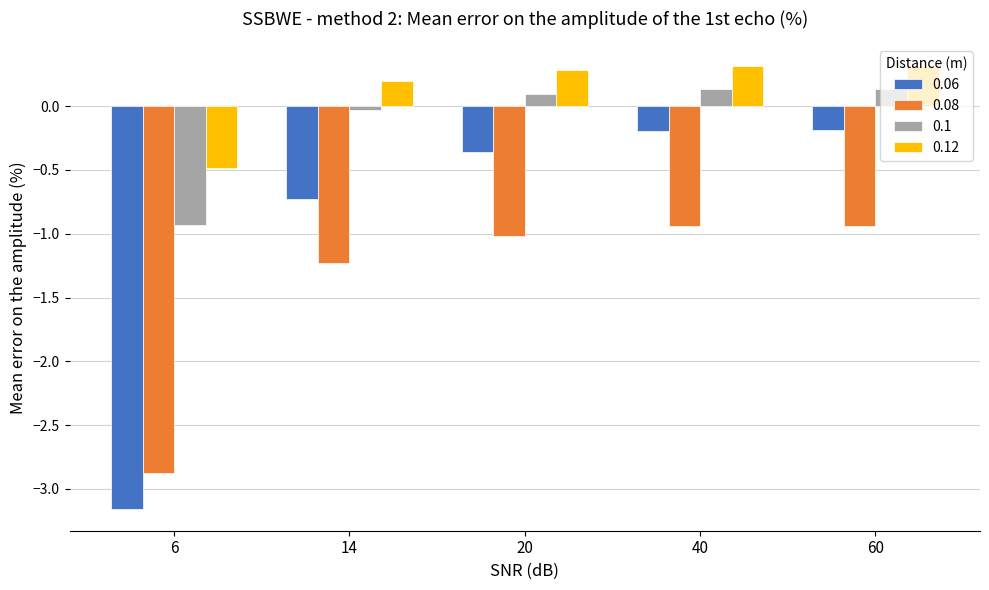

Which series has the largest total across all categories?

0.12